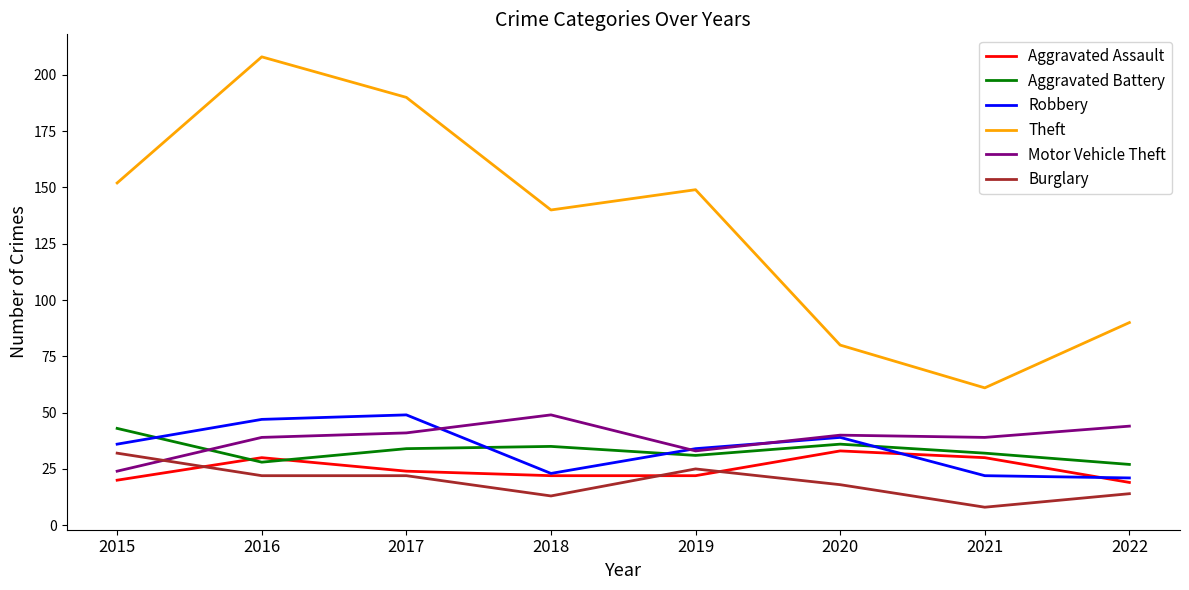

Between 2017 and 2022, which series saw the biggest shift?

Theft